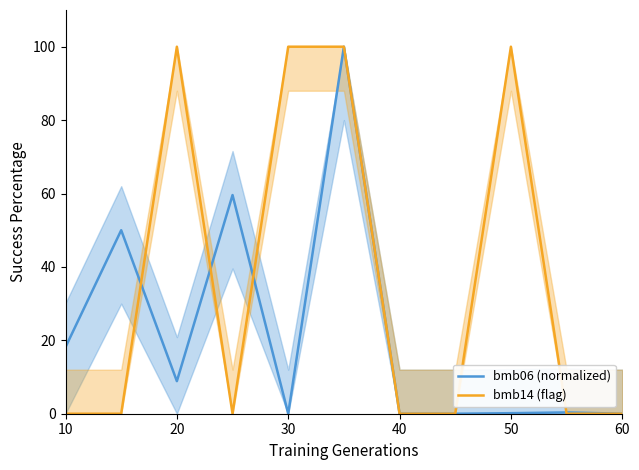

What are all the series names shown in the legend?

bmb06 (normalized), bmb14 (flag)